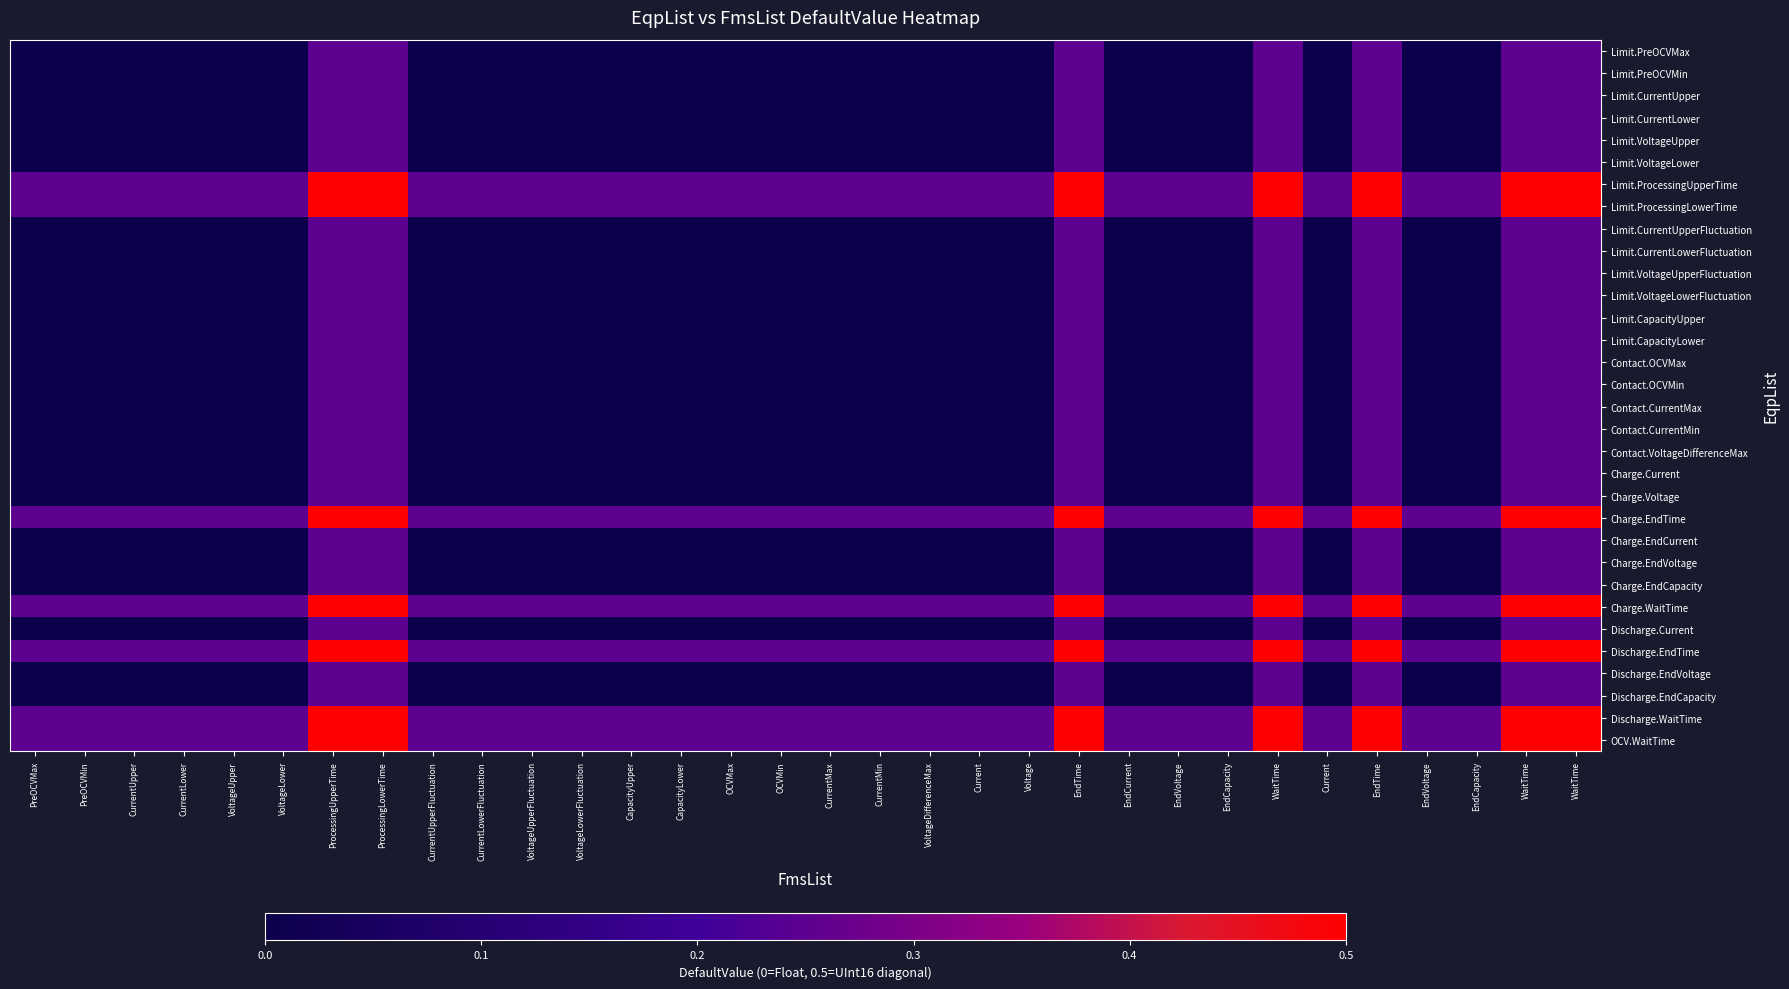

At ProcessingLowerTime, list the series in order from smallest to largest.

Limit.PreOCVMax, Limit.PreOCVMin, Limit.CurrentUpper, Limit.CurrentLower, Limit.VoltageUpper, Limit.VoltageLower, Limit.CurrentUpperFluctuation, Limit.CurrentLowerFluctuation, Limit.VoltageUpperFluctuation, Limit.VoltageLowerFluctuation, Limit.CapacityUpper, Limit.CapacityLower, Contact.OCVMax, Contact.OCVMin, Contact.CurrentMax, Contact.CurrentMin, Contact.VoltageDifferenceMax, Charge.Current, Charge.Voltage, Charge.EndCurrent, Charge.EndVoltage, Charge.EndCapacity, Discharge.Current, Discharge.EndVoltage, Discharge.EndCapacity, Limit.ProcessingUpperTime, Limit.ProcessingLowerTime, Charge.EndTime, Charge.WaitTime, Discharge.EndTime, Discharge.WaitTime, OCV.WaitTime